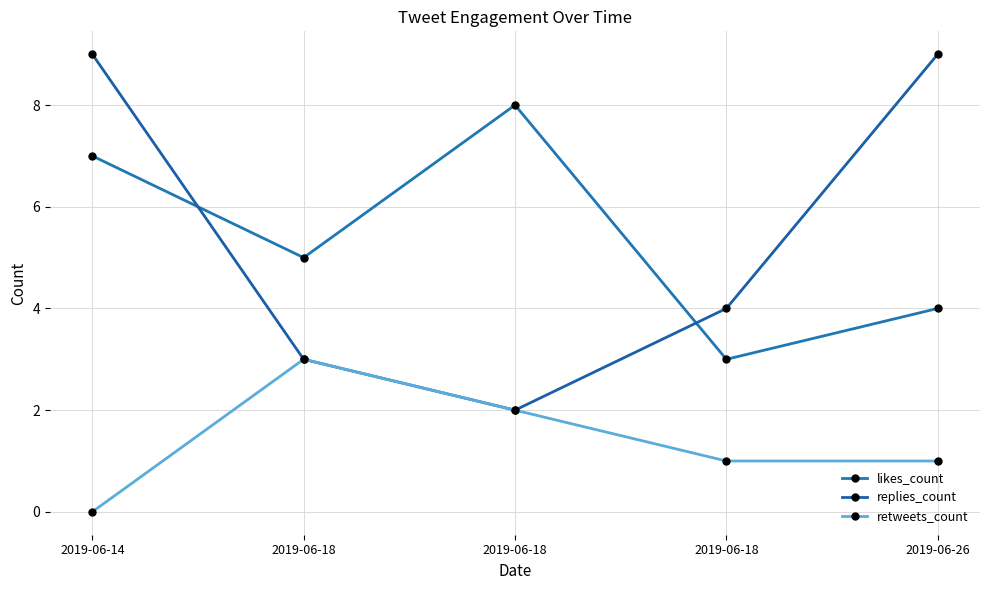

At how many categories does at least one series exceed 7?

3